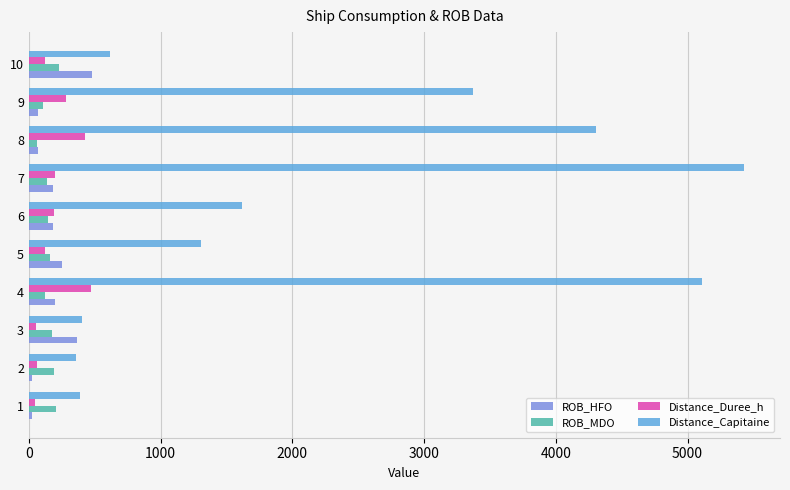

Which series has the widest spread of values?

Distance_Capitaine